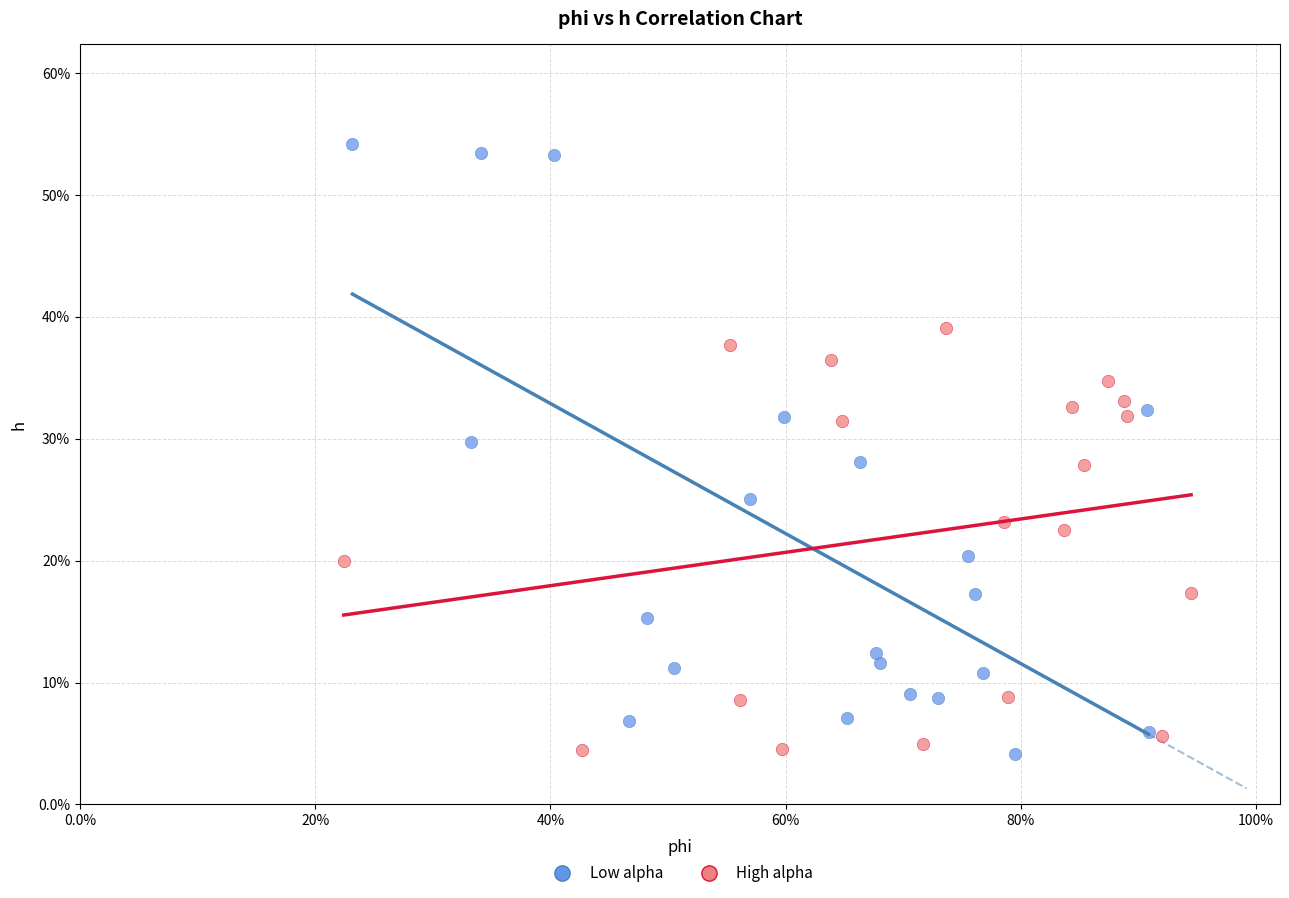

Which series has the largest Y range (max minus min)?

Low alpha